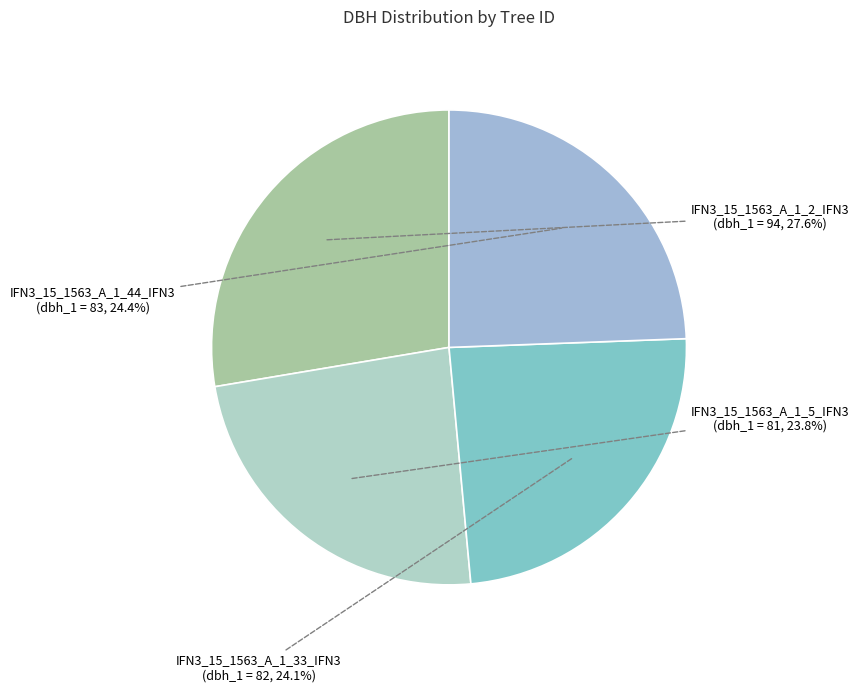

To the nearest percent, what portion does IFN3_15_1563_A_1_33_IFN3 represent?

24%